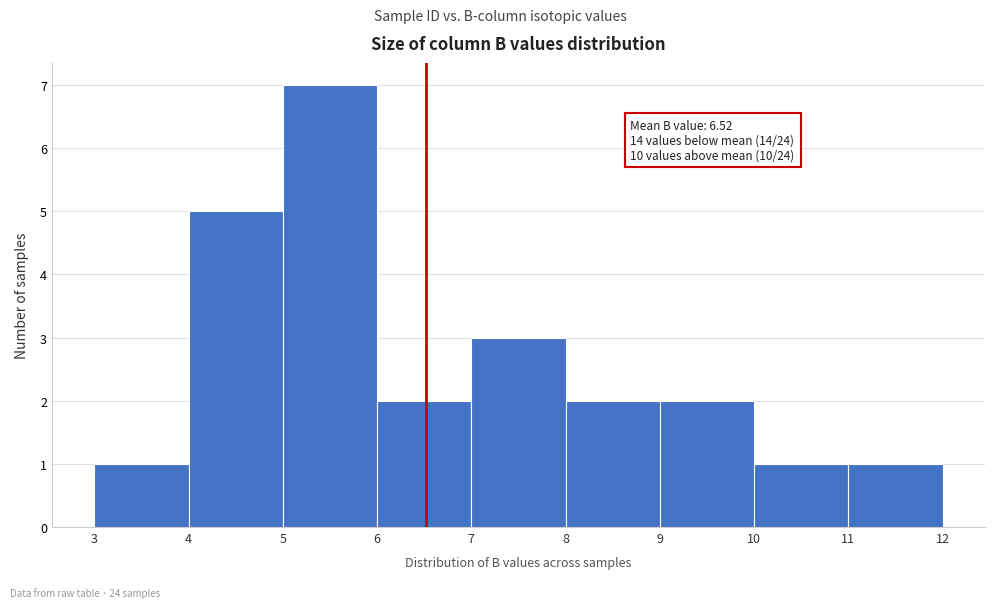

Over which range of the x-axis is the bar tallest?

5 to 6